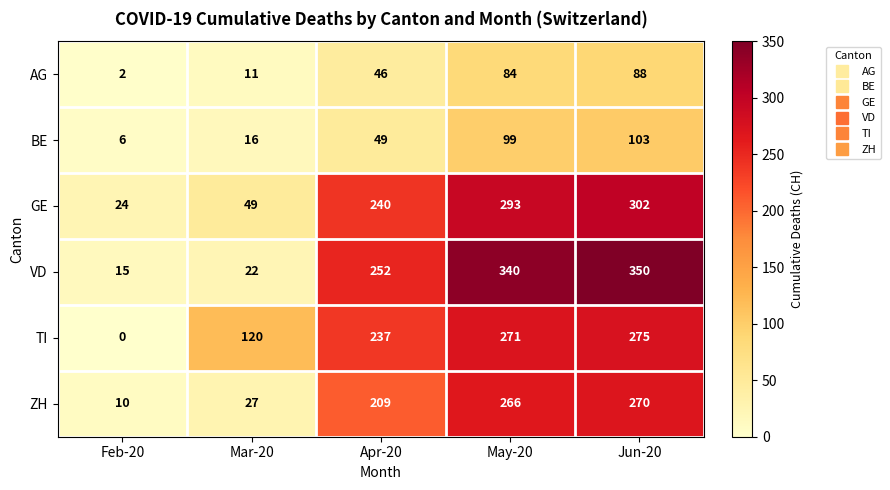

Rank the series at Feb-20 from lowest to highest value.

TI, AG, BE, ZH, VD, GE